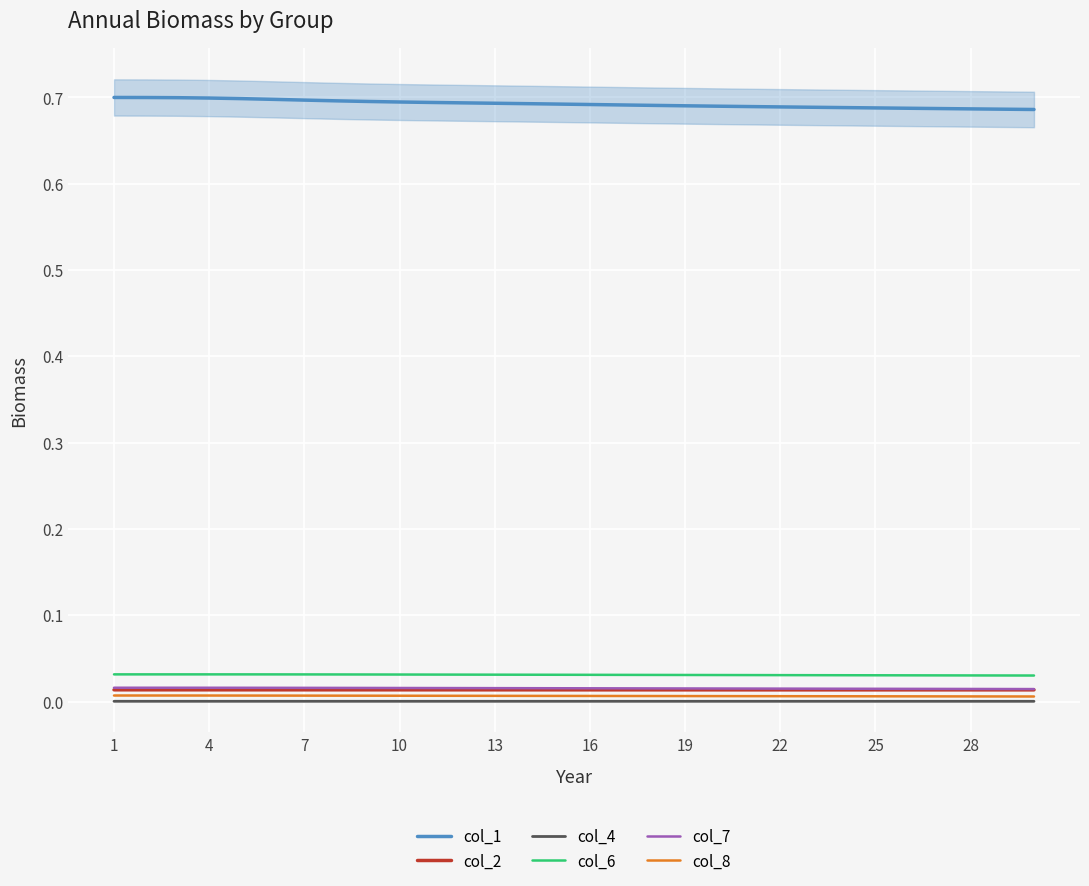

True or false: col_6 has a value of 0.1 at 7.

False